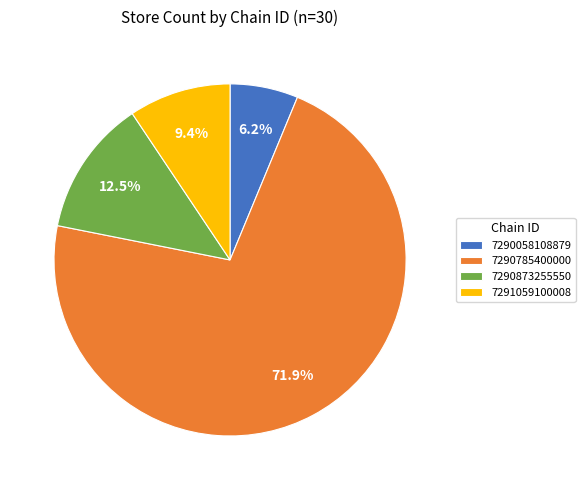

To the nearest percent, what is the combined percentage of 7290058108879 and 7291059100008?

16%